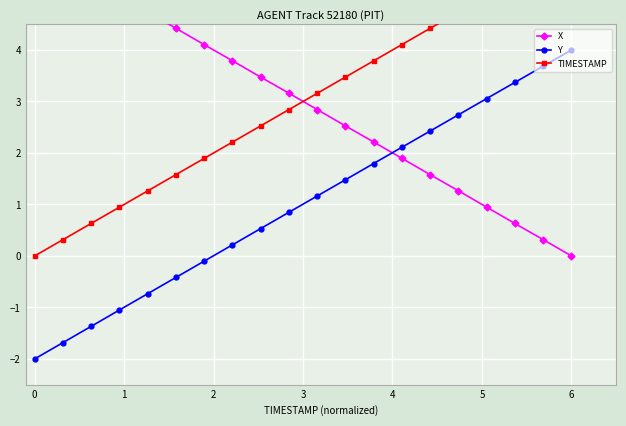

At which category is the sum across all series the highest?

6